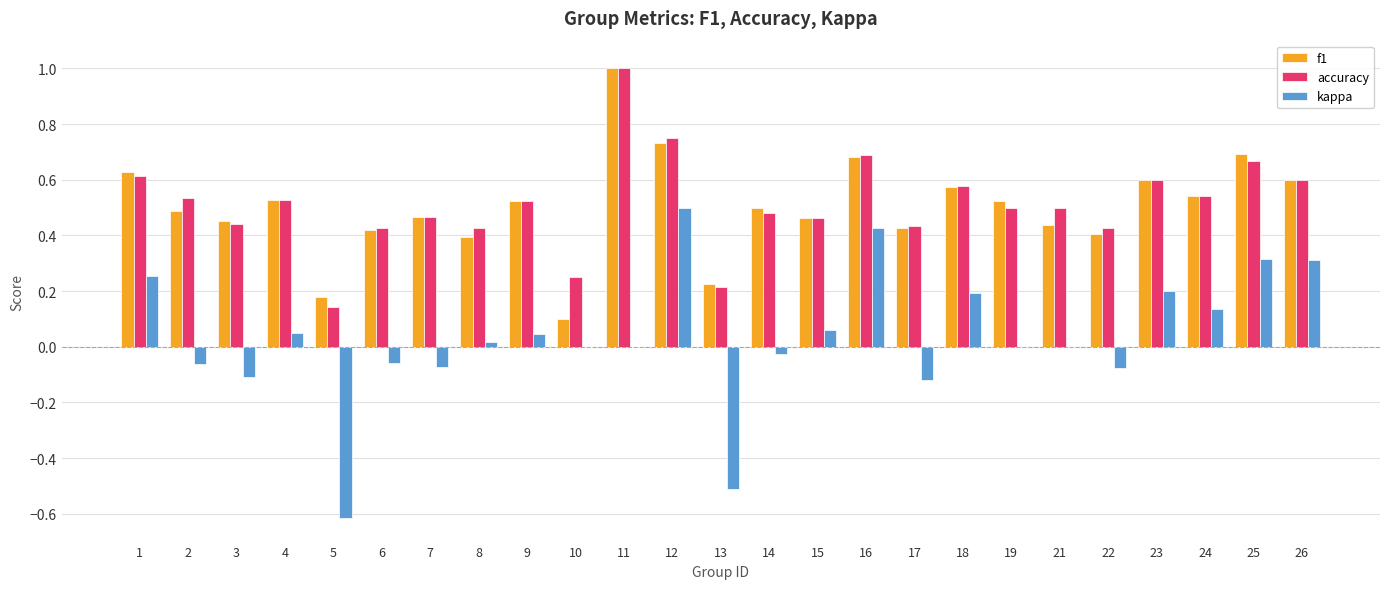

What is the maximum value shown in the chart?

1.0